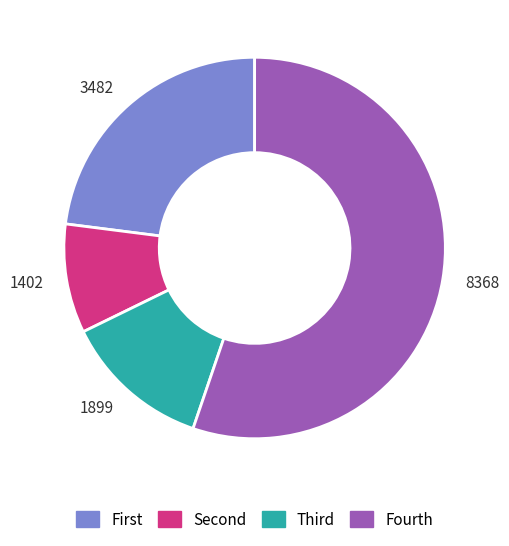

Rank the categories by value from lowest to highest.

1402, 1899, 3482, 8368